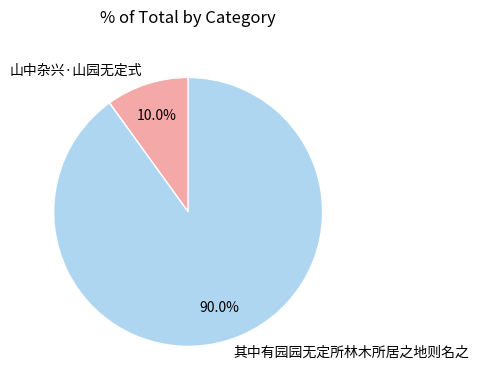

Is it true that 其中有园园无定所林木所居之地则名之 is 97% of the pie?

False